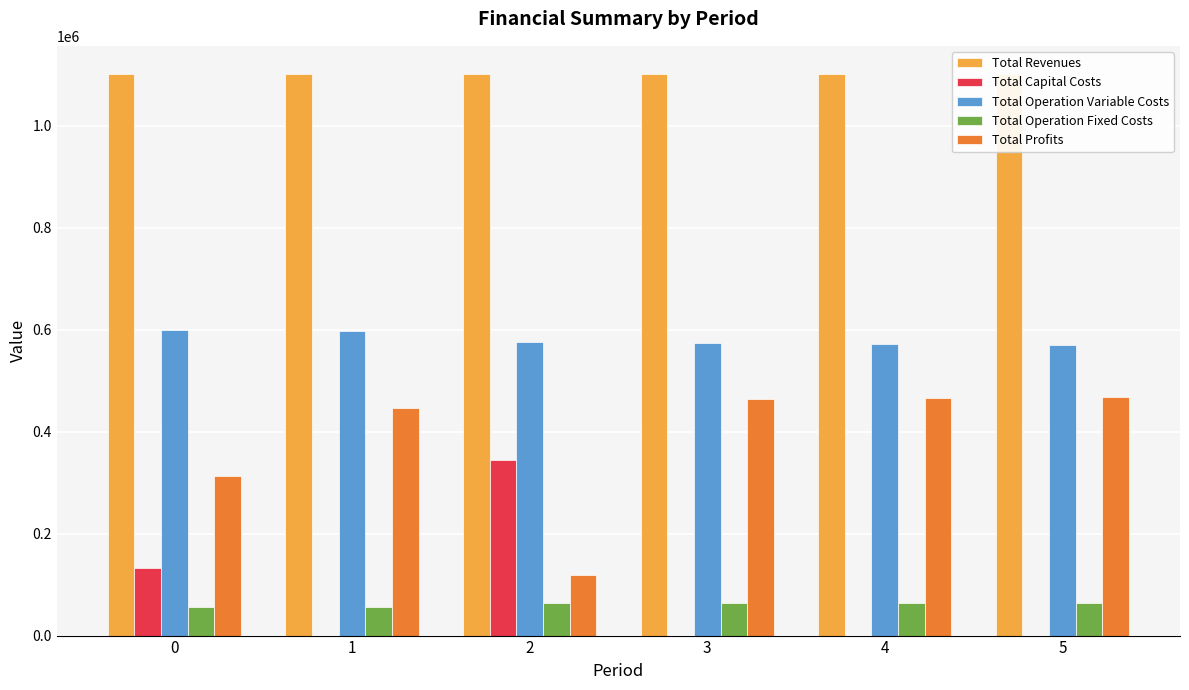

How many groups of bars are there?

6